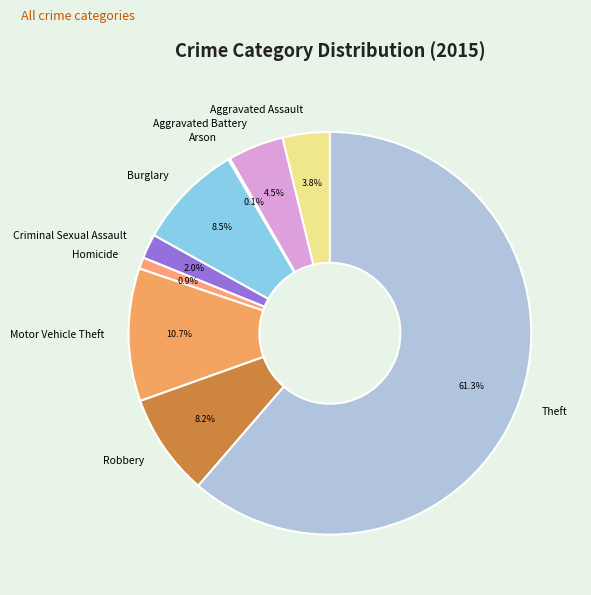

What is the ratio of the value at Aggravated Battery to the value at Aggravated Assault?

1.2